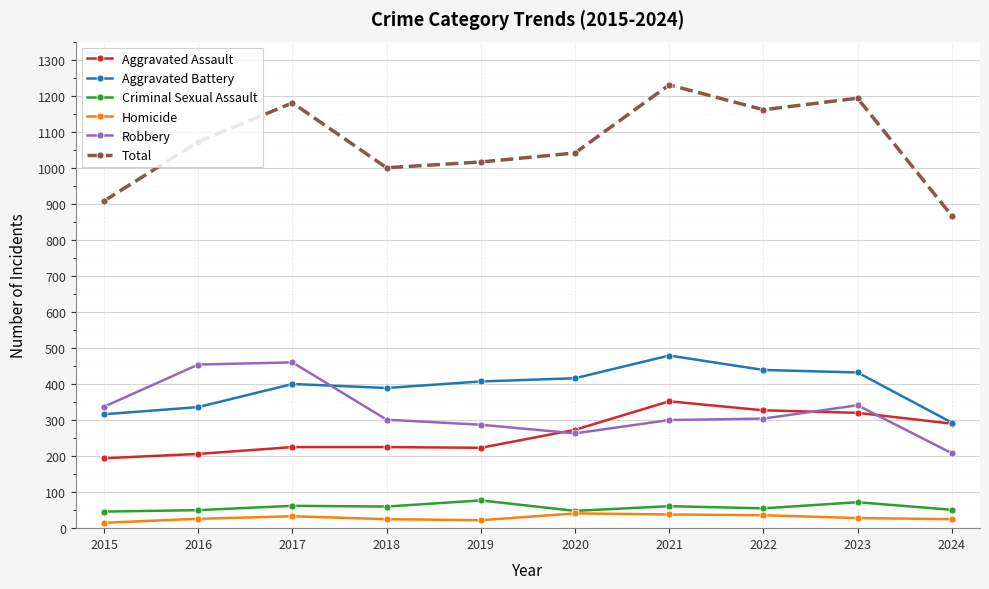

What is the total value across all series at 2016?

2144